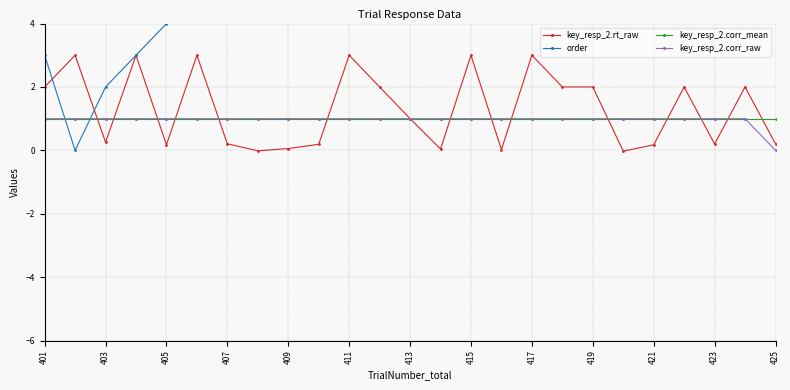

What is the minimum value for key_resp_2.corr_mean?

1.0